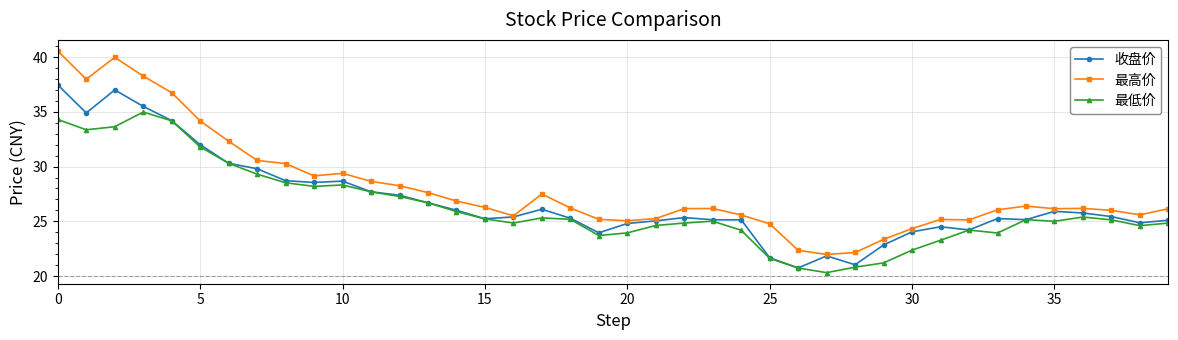

Which series has the largest range (max minus min)?

最高价